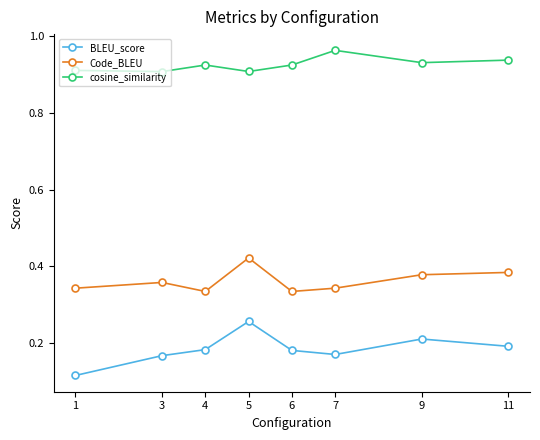

At how many categories does at least one series exceed 0?

8